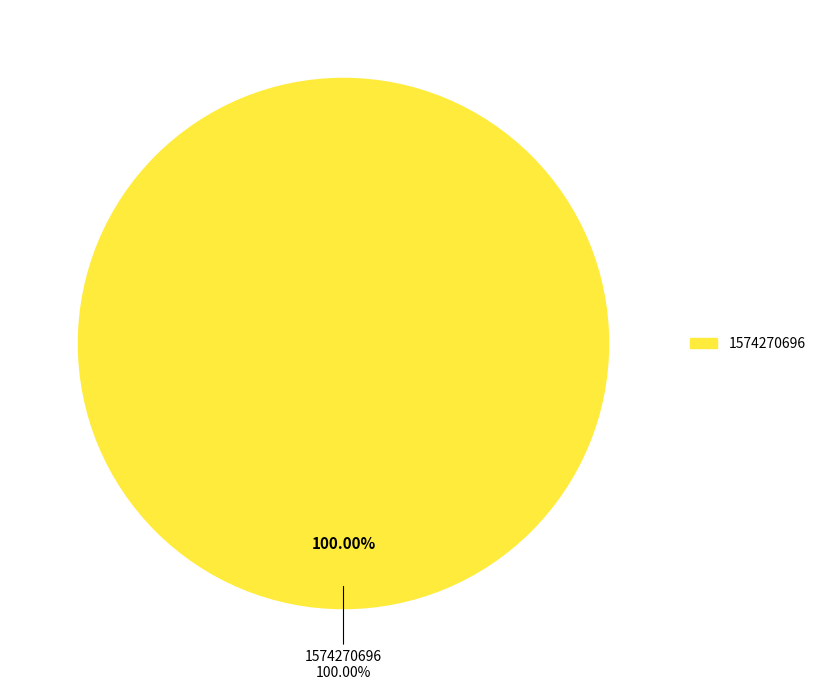

Which category has the biggest portion of the pie?

1574270696